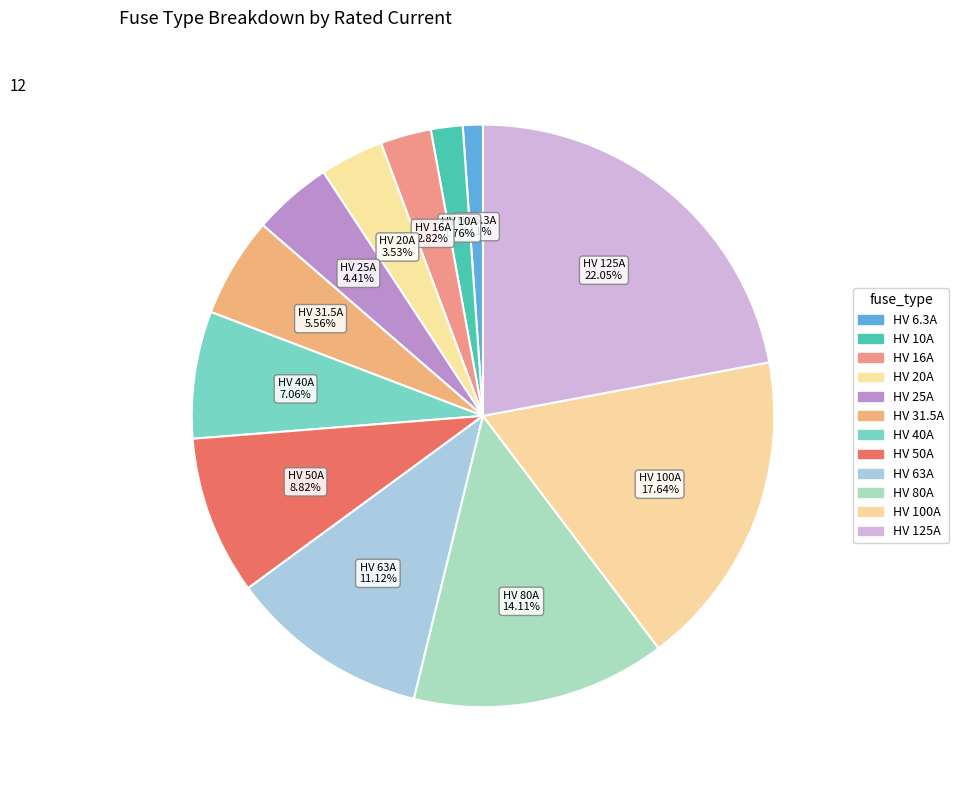

Count the number of slices in the pie.

12